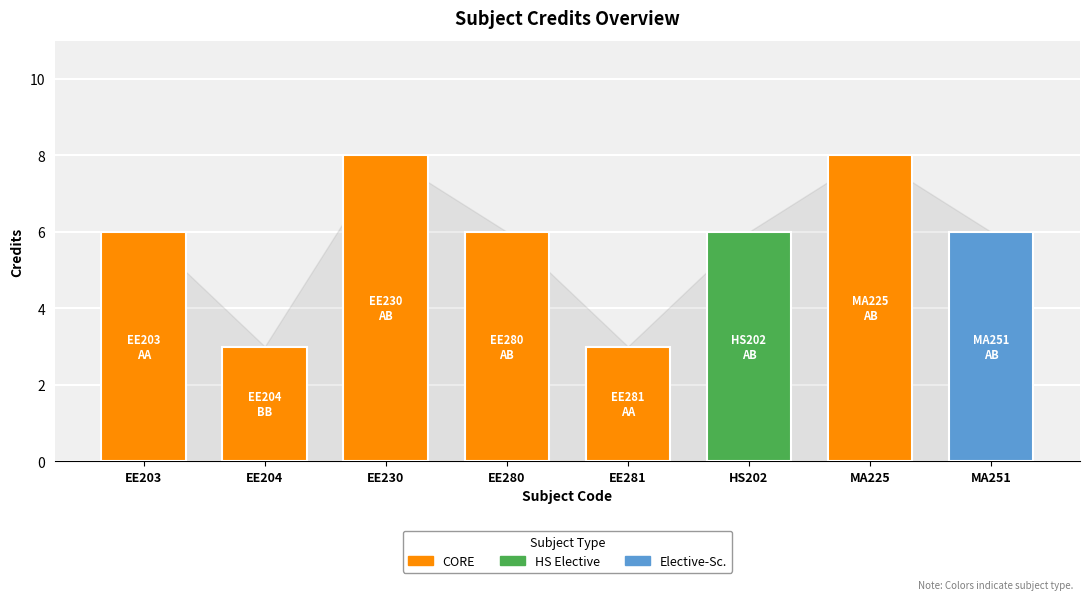

What is the value of the 5th bar from the left?

3